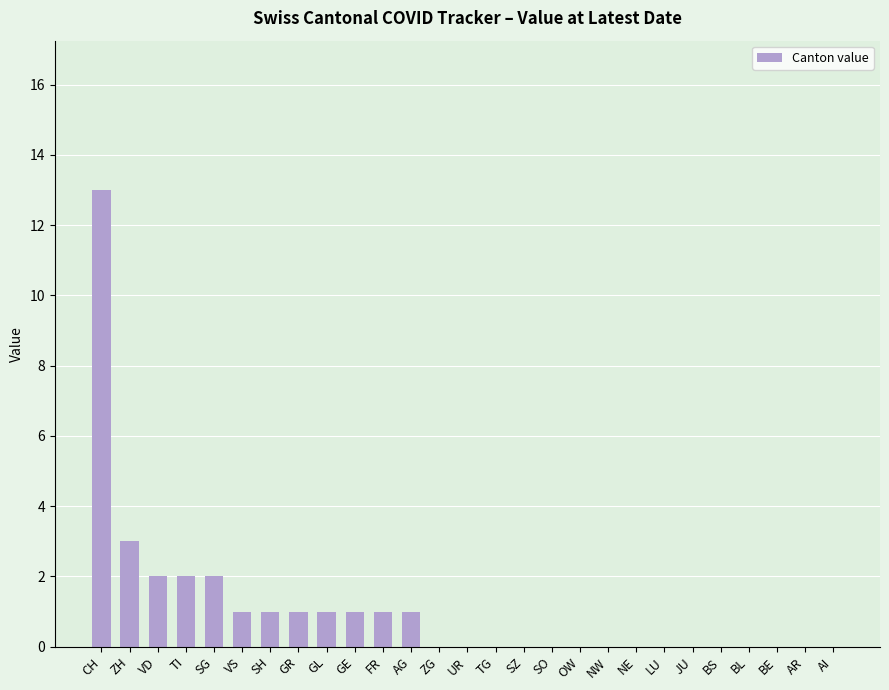

Where is the data nearest to the value 6?

ZH